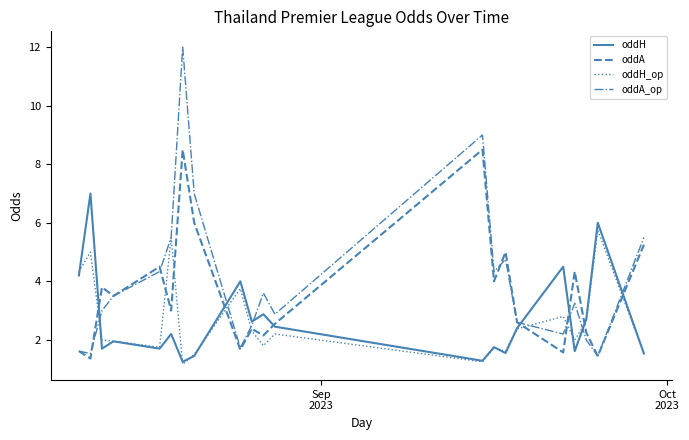

Rank the series by their maximum value, from lowest to highest.

oddH_op, oddH, oddA, oddA_op